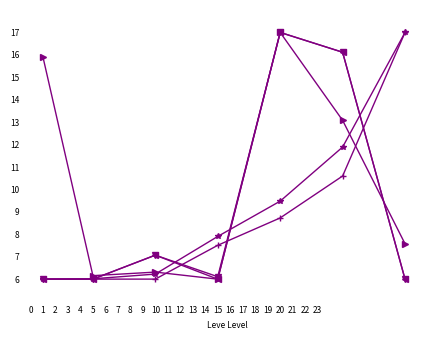

What is the maximum value shown in the chart?

17.0